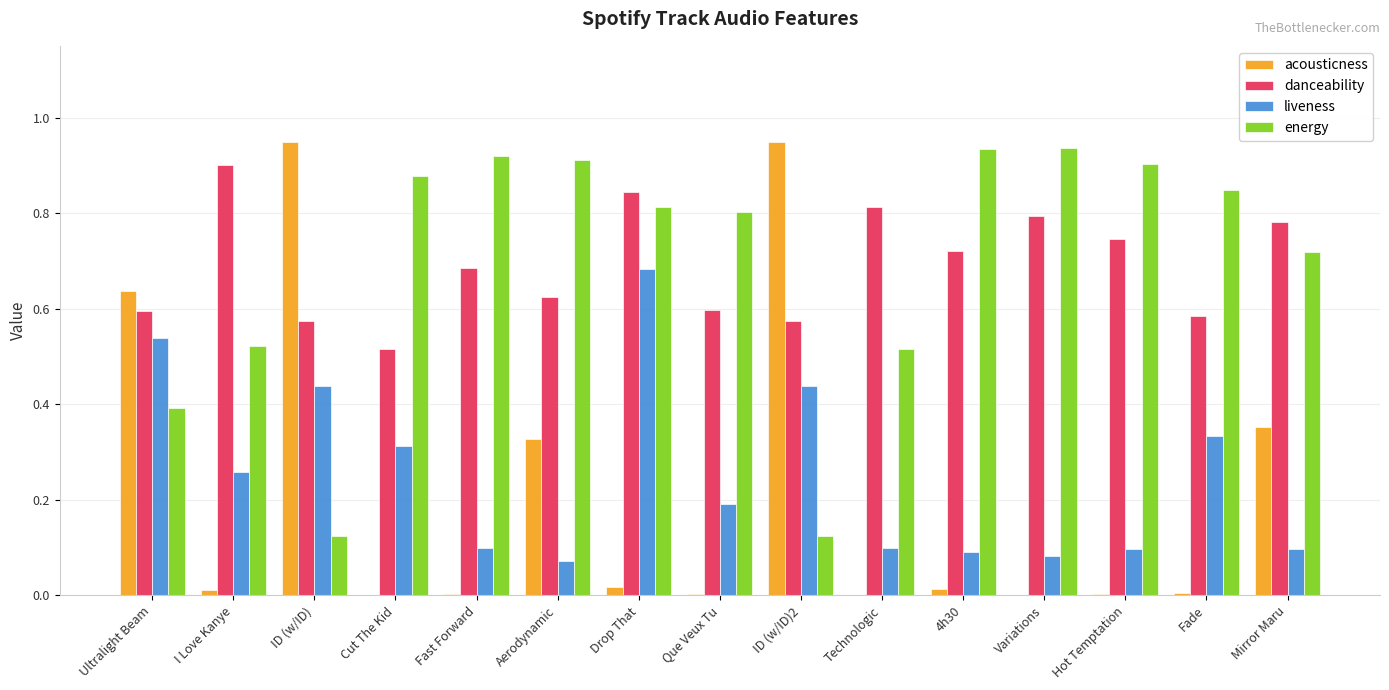

What is the total value across all series at I Love Kanye?

1.7